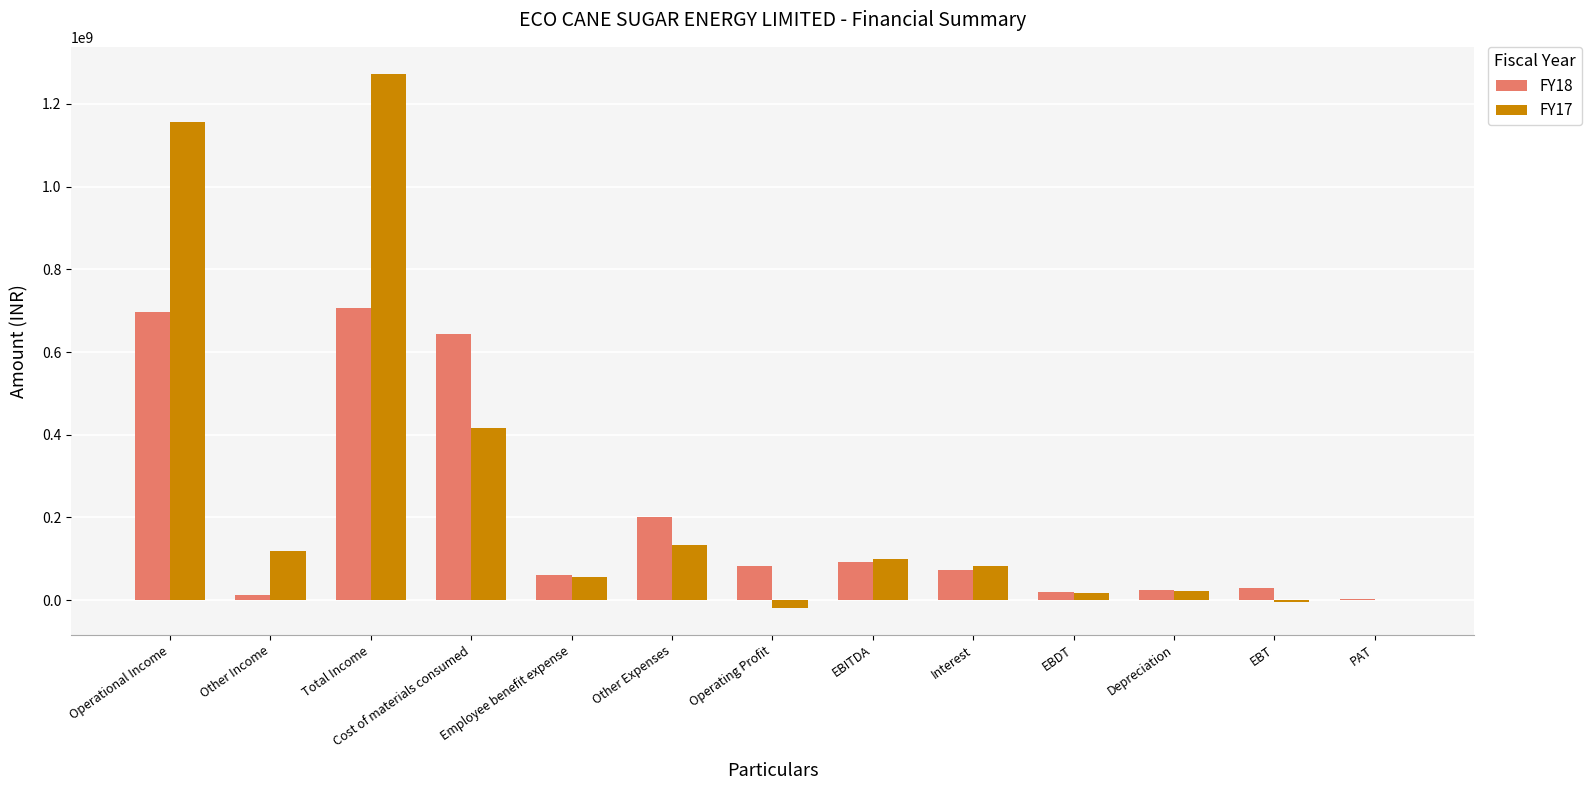

What is the average value of the FY18 series?

203280005